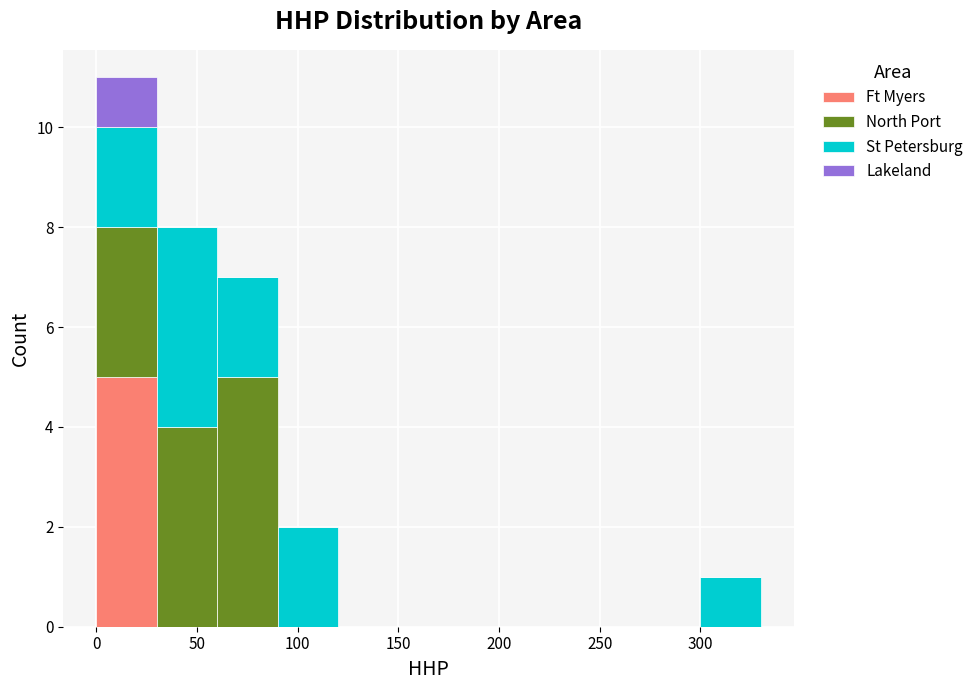

Reading left to right, list every stacked bar in this chart as the range it spans on the x-axis followed by its total height. The values are not printed on the chart, so give them approximately, as read against the axis.

0 to 30: 11
30 to 60: 8
60 to 90: 7
90 to 120: 2
120 to 150: 0
150 to 180: 0
180 to 210: 0
210 to 240: 0
240 to 270: 0
270 to 300: 0
300 to 330: 1